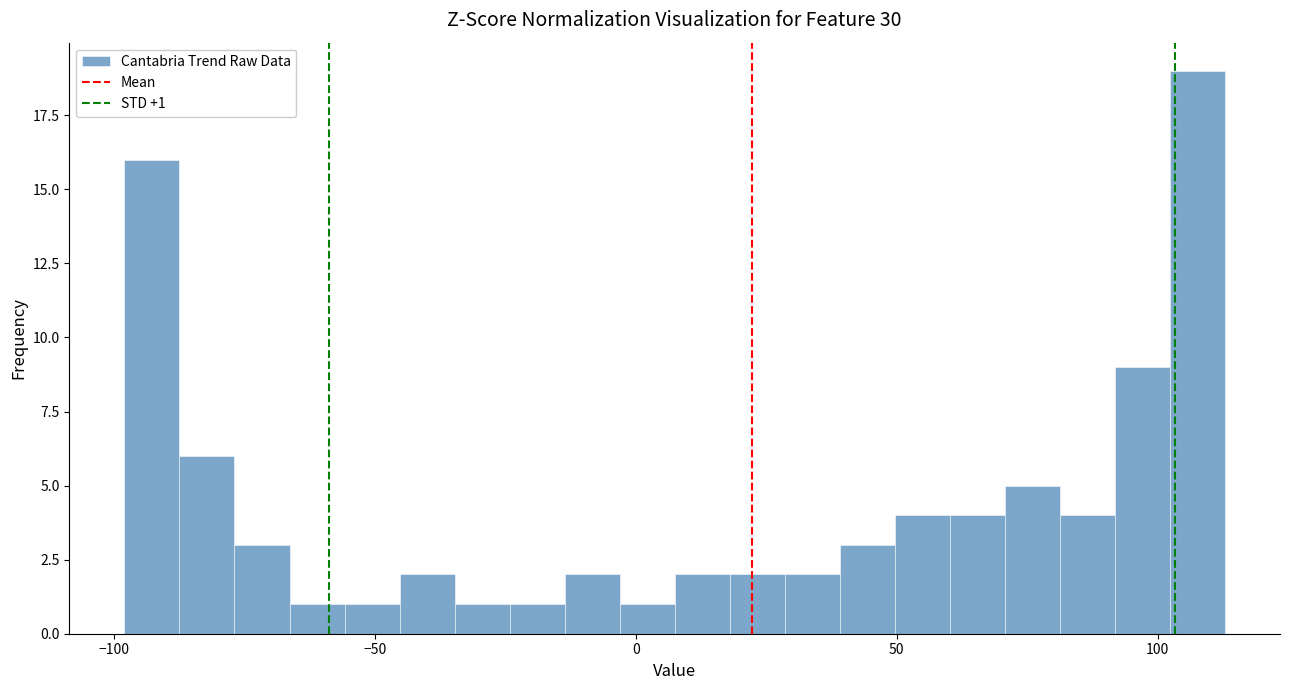

Read against the x-axis, roughly where is the centre of the tallest bar?

110